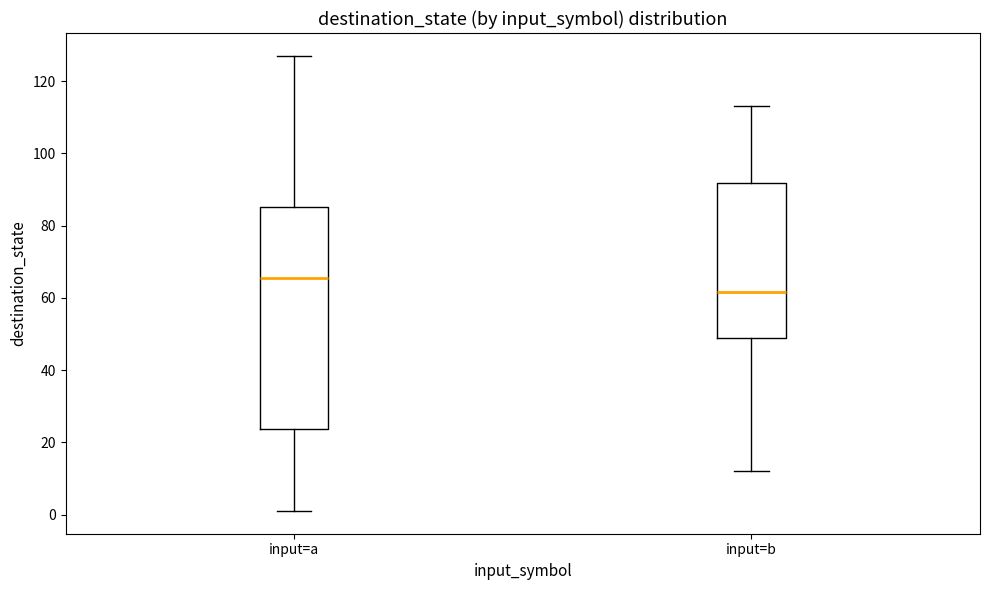

Where is the upper edge of the box for input=b on the y-axis? The values are not printed on the chart, so give them approximately, as read against the axis.

92